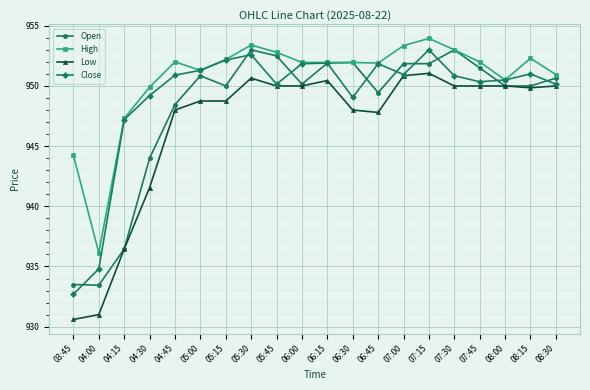

What position from the right is 06:15?

10